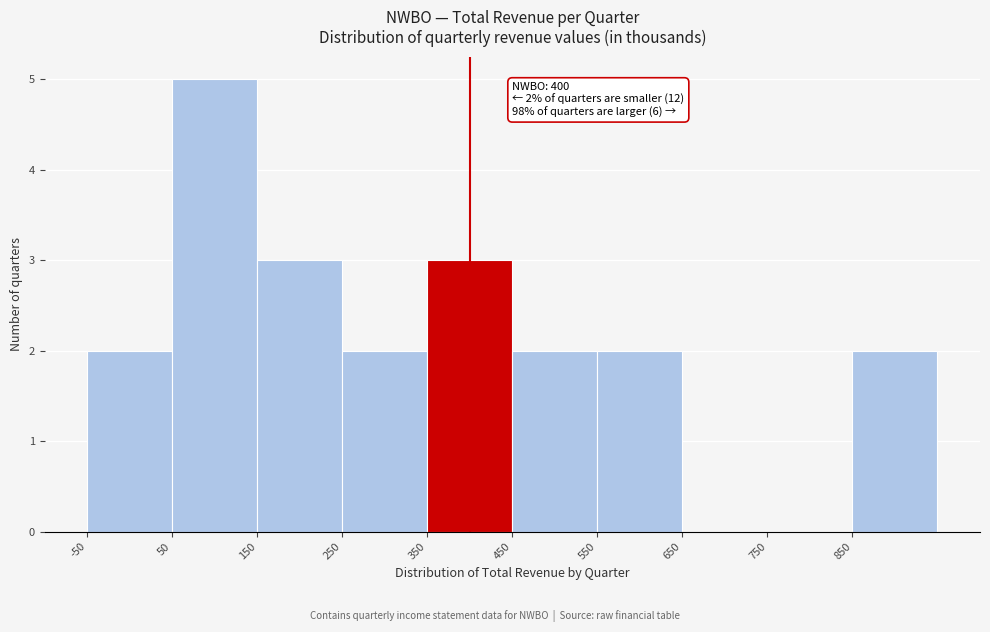

Over which range of the x-axis is the bar tallest?

50 to 150